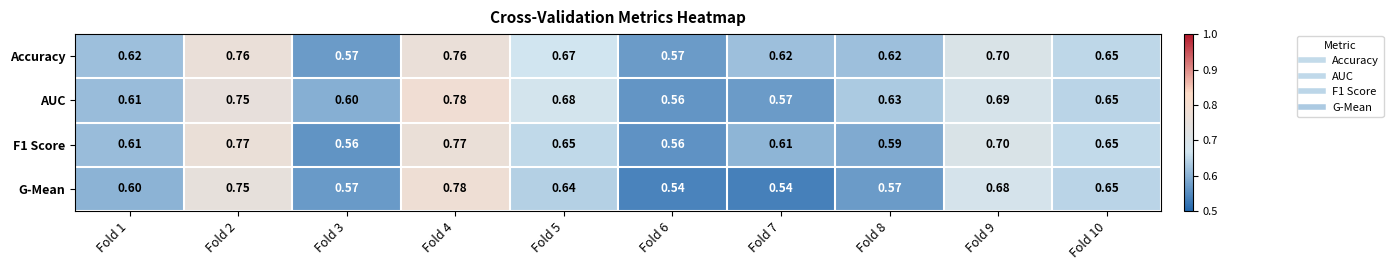

Which series has the largest total across all categories?

Accuracy